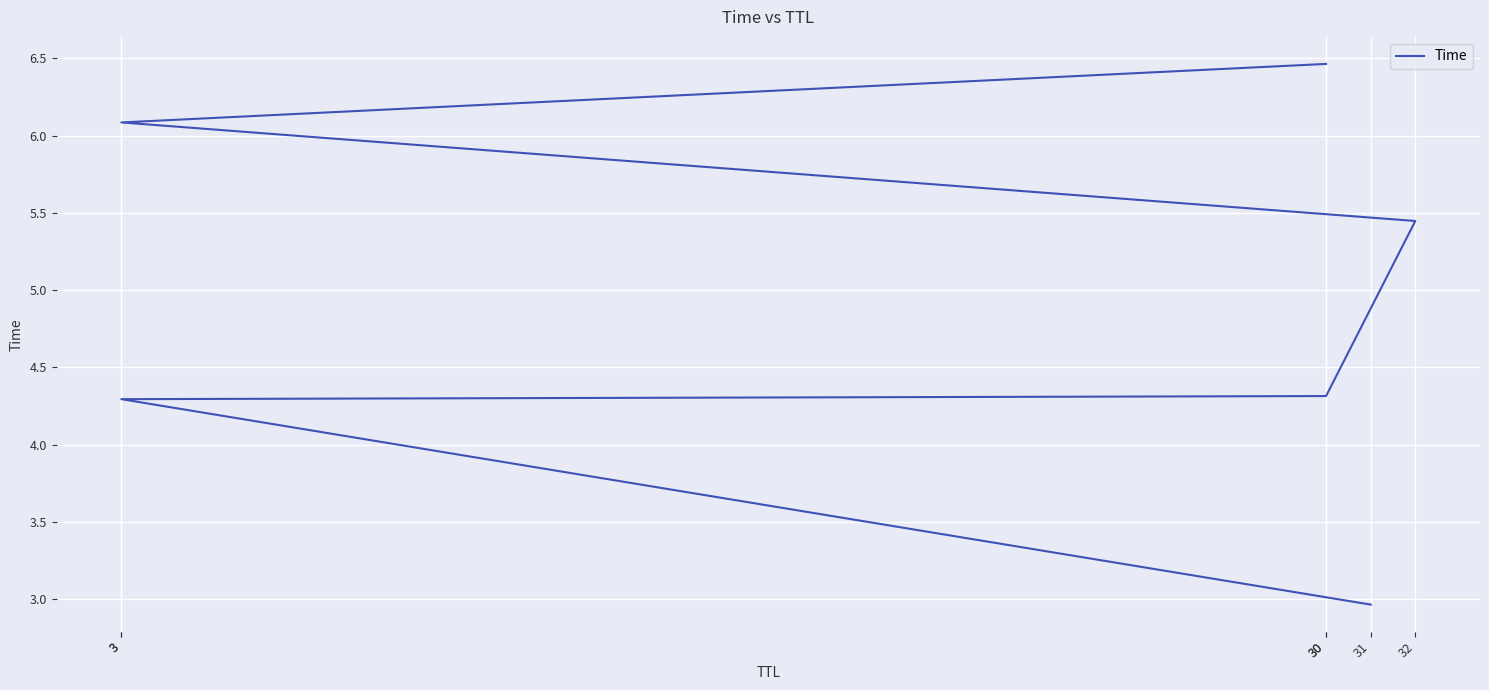

Count the number of data series in this chart.

1